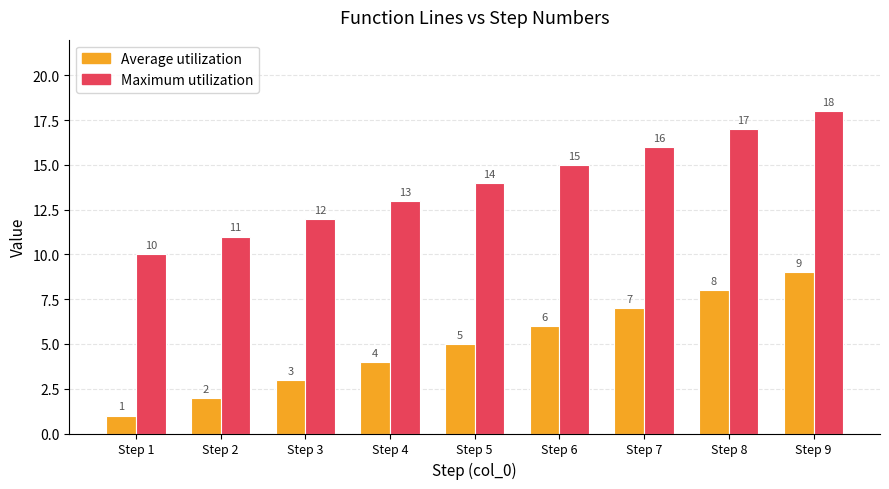

What is the value of the Maximum utilization bar at the 7th from the left?

16